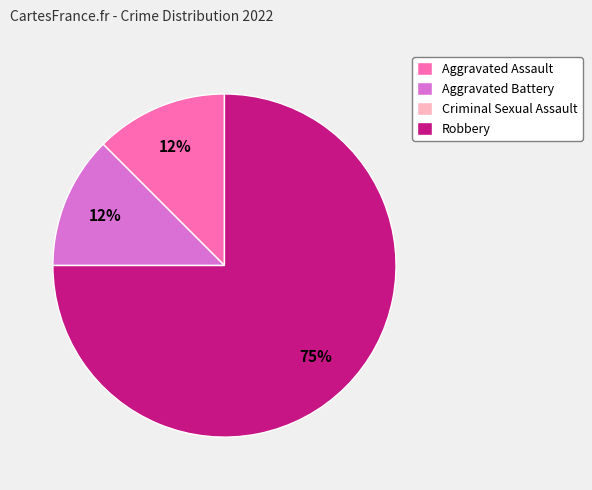

What is the largest slice in the pie chart?

Robbery